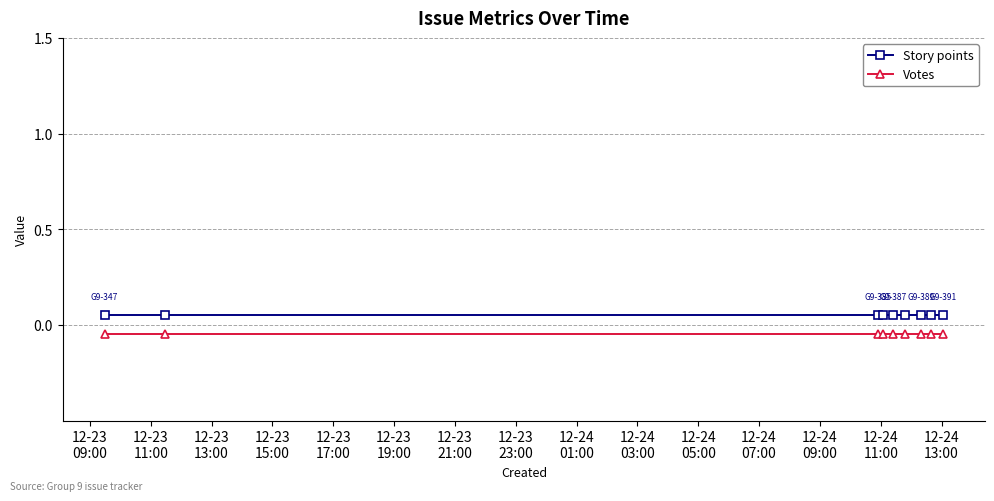

Which series has the largest range (max minus min)?

Story points